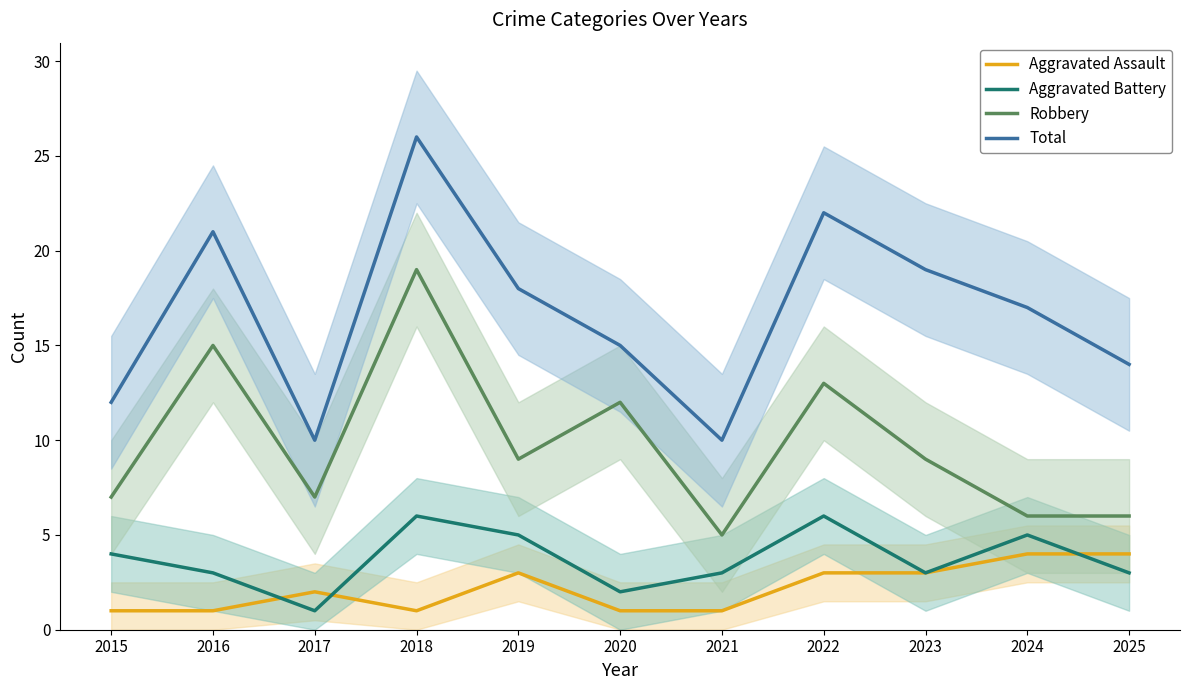

How many lines are shown in the chart?

4